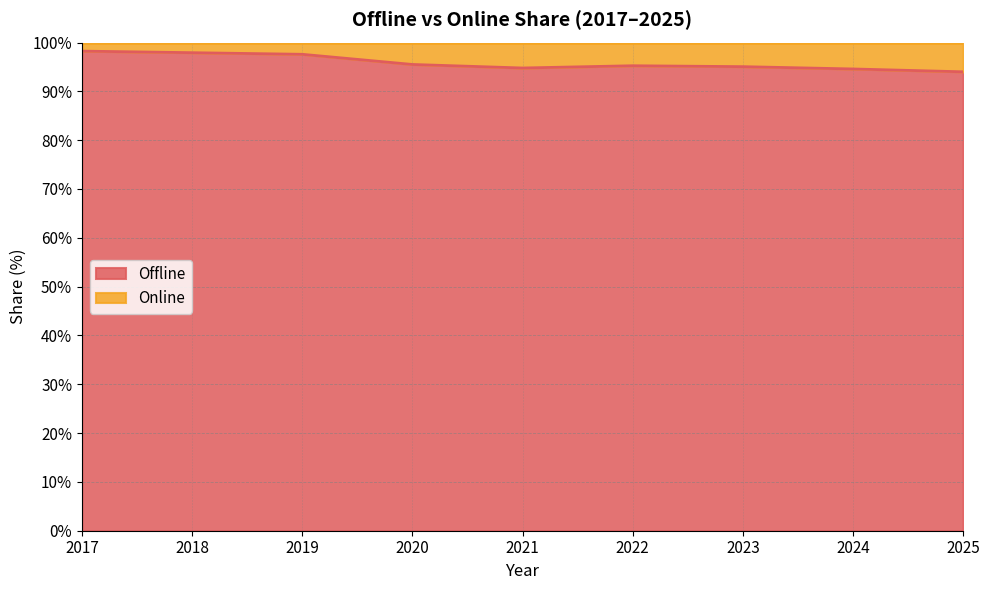

How many interior local peaks (higher than both neighbors) does the data have?

1